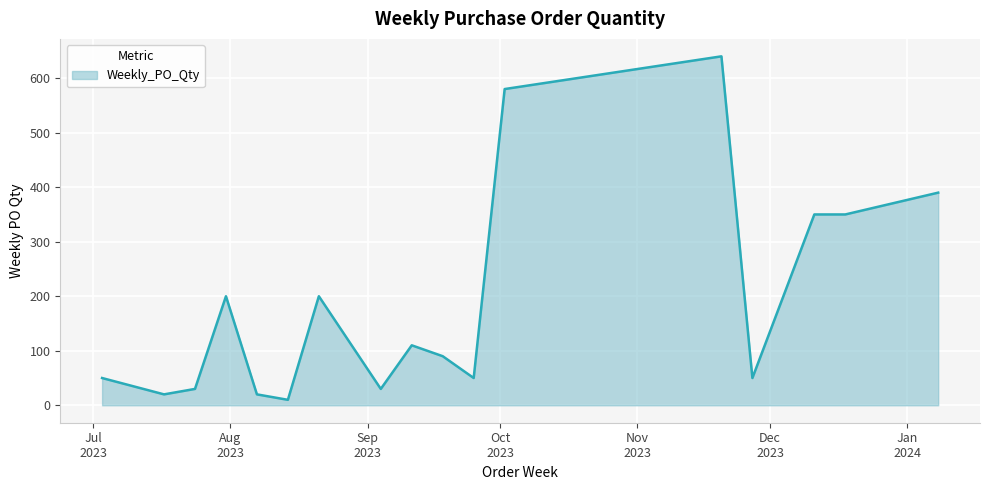

What is the maximum value shown in the chart?

640